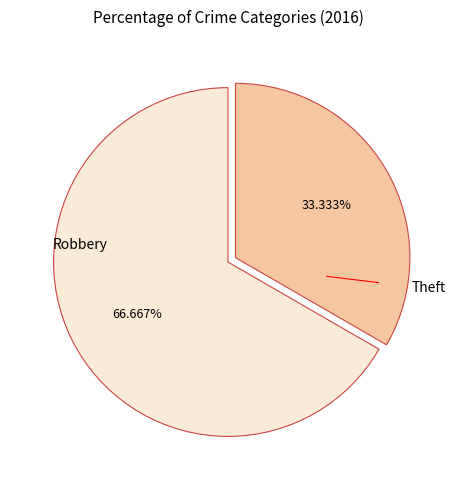

Is there any slice that represents more than half of the pie?

Yes